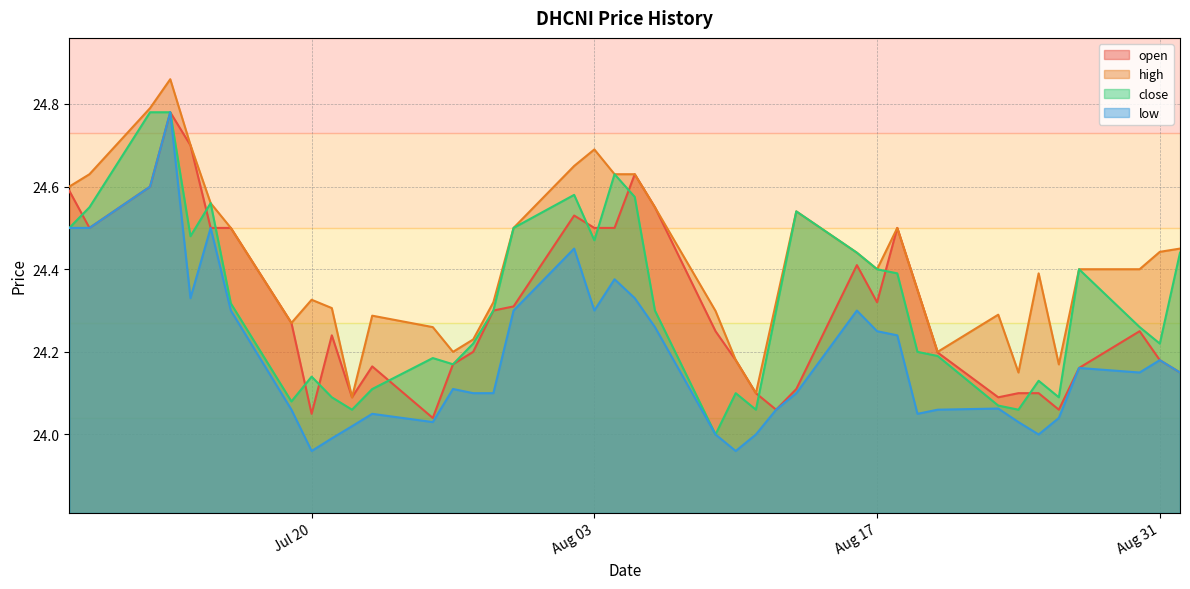

What is the total value across all series at 2021-07-23?

96.6